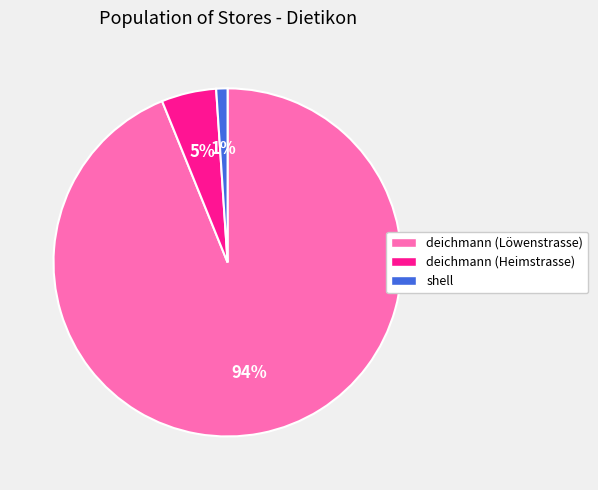

Which category accounts for the majority?

deichmann (Löwenstrasse)